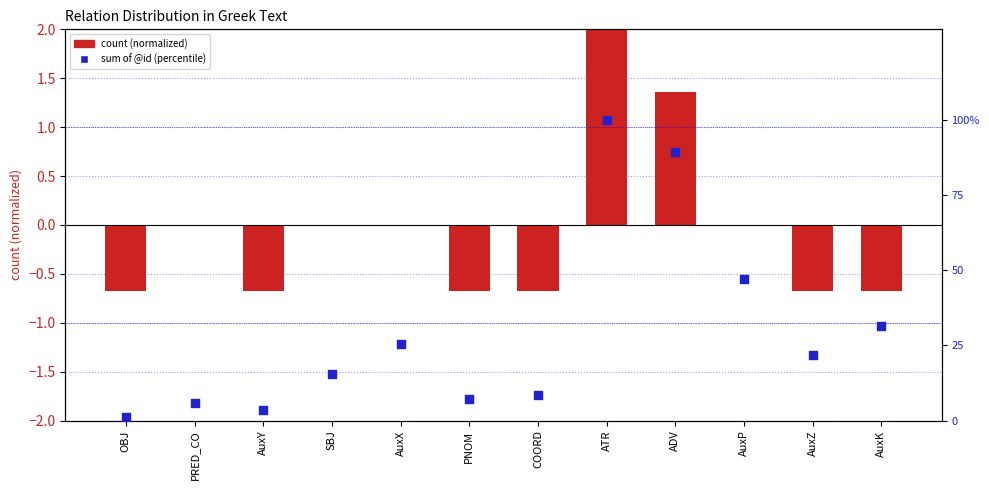

At which category is the sum across all series the highest?

ATR